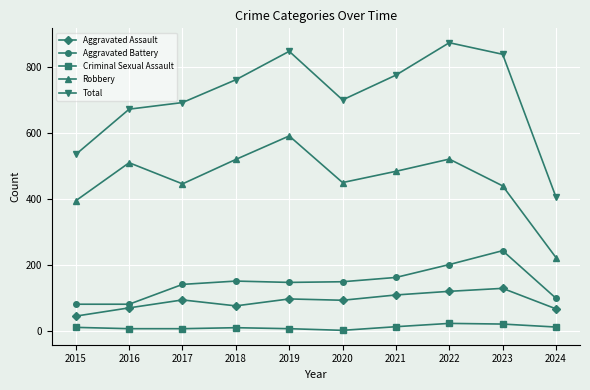

In Total, how many points are lower than both neighbors (excluding endpoints)?

1